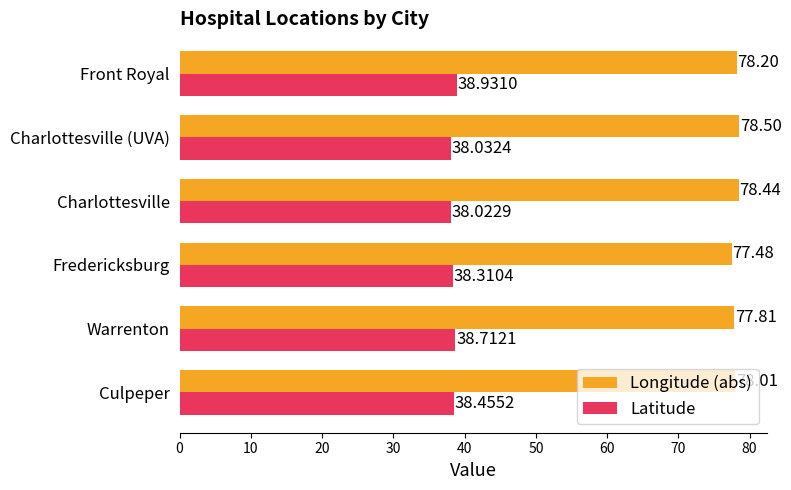

Where is Latitude nearest to the value 38?

Charlottesville